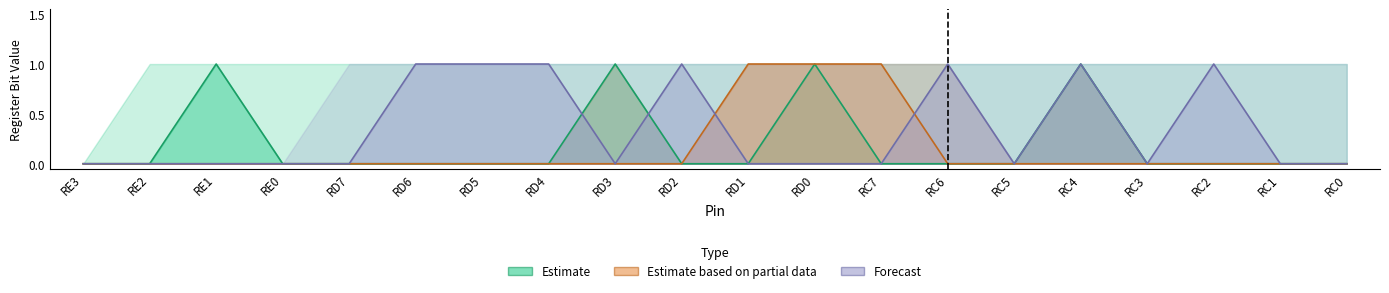

Does the chart have visible grid lines?

No